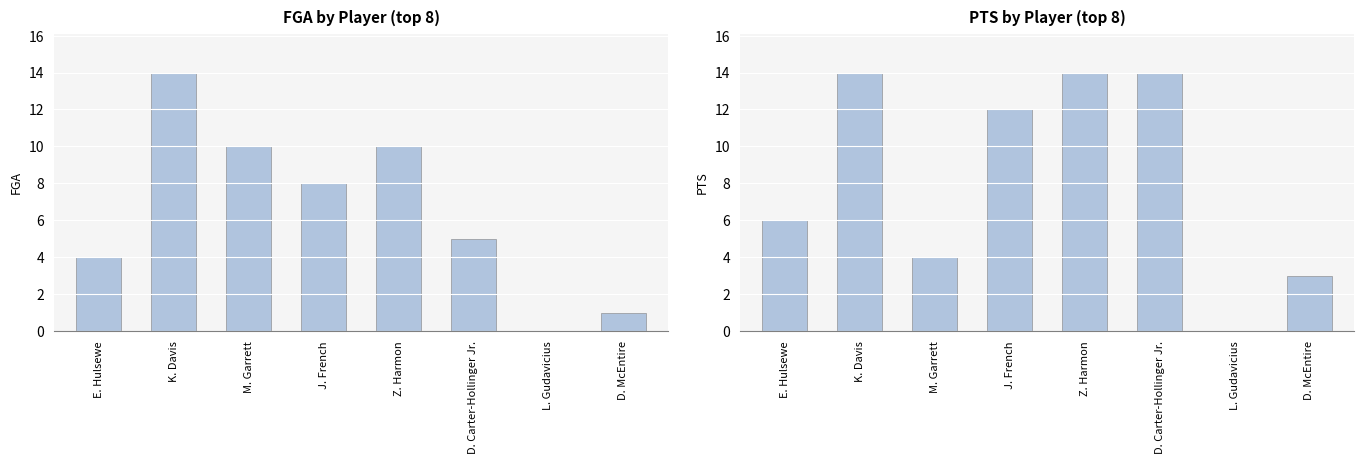

The value of PTS at L. Gudavicius is 0. True or false?

True